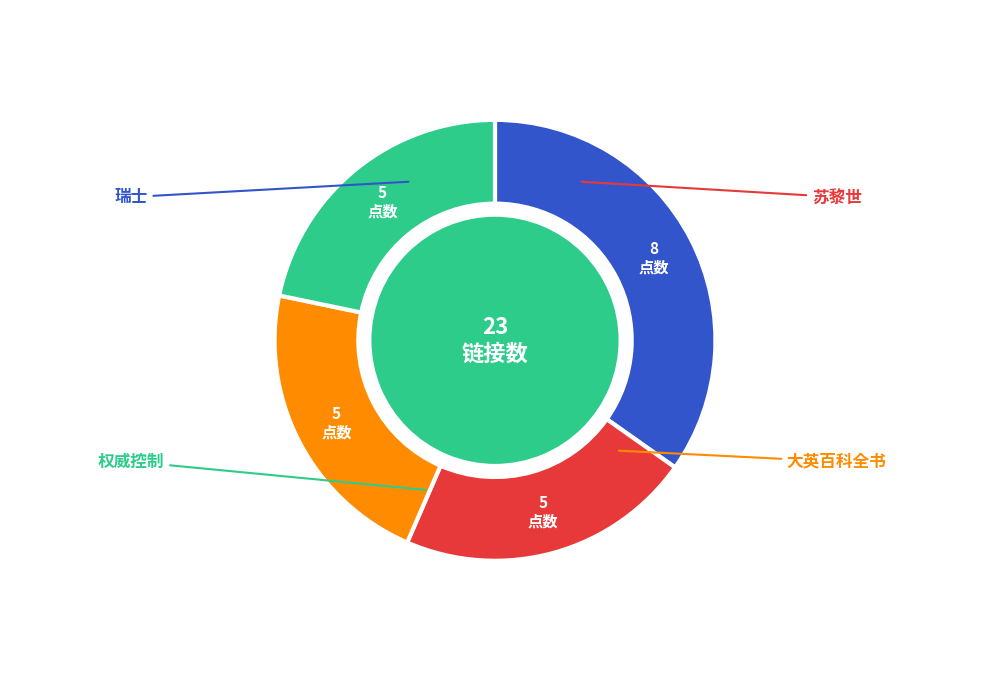

Does 苏黎世 account for over 50% of the chart?

No